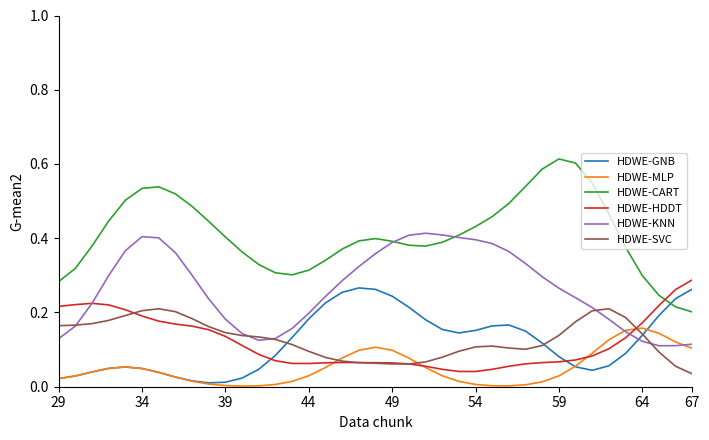

Which series has the largest total across all categories?

HDWE-CART